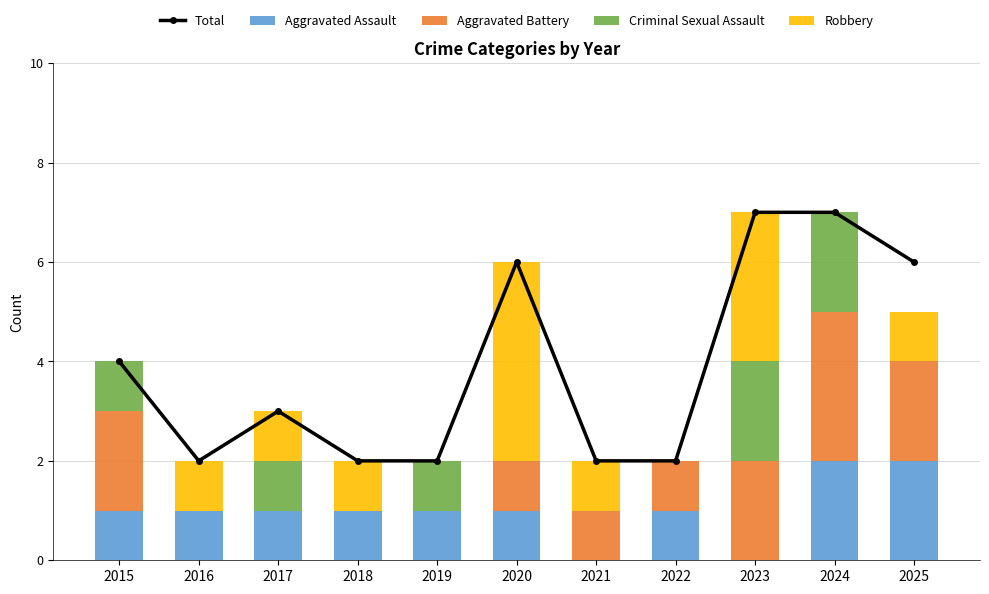

What is the difference between the highest and lowest values at 2022?

2